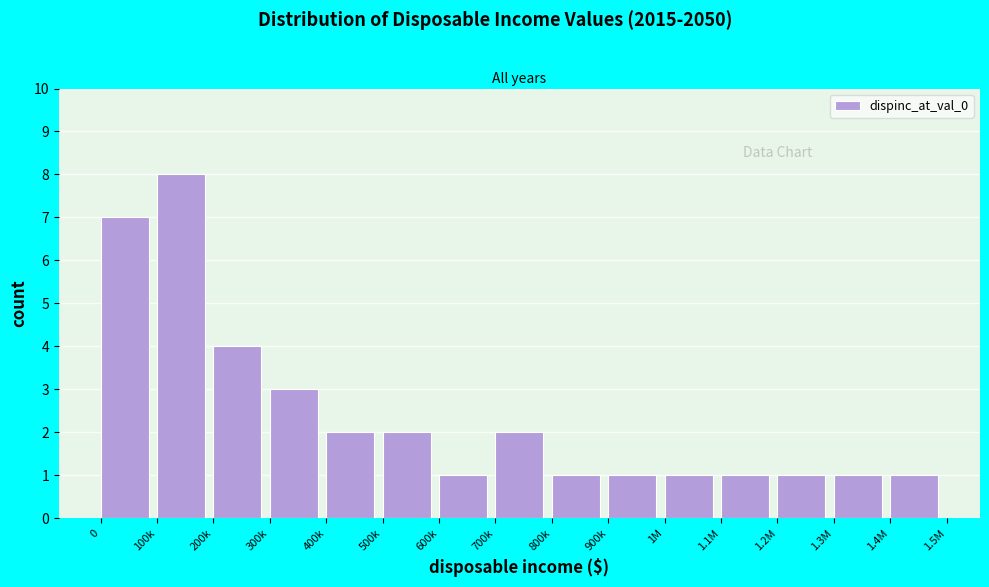

Reading left to right, transcribe all the data shown in this chart.

7	8	4	3	2	2	1	2	1	1	1	1	1	1	1